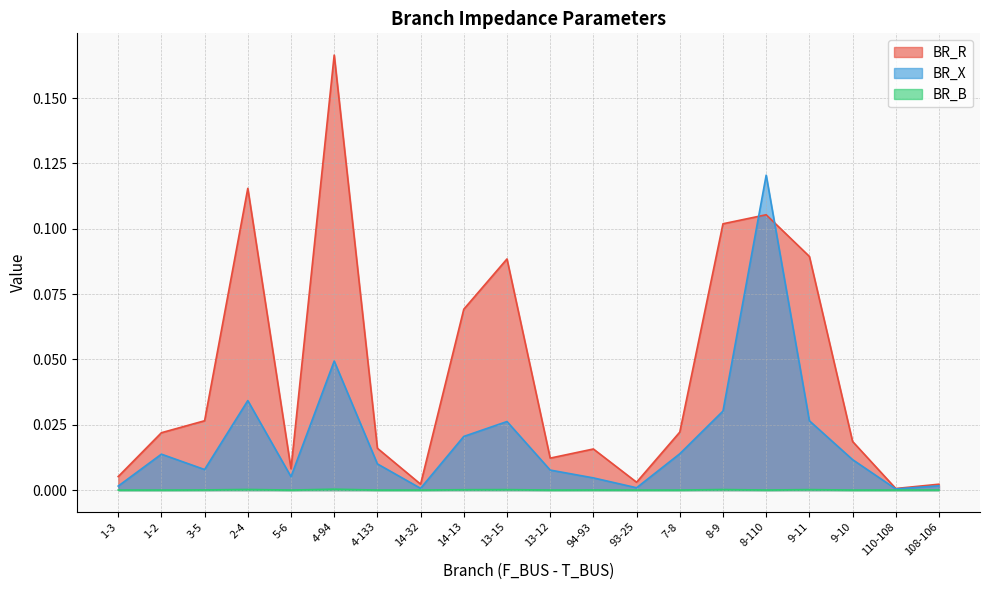

Which series ends up on top after the final intersection of BR_X and BR_R?

BR_R